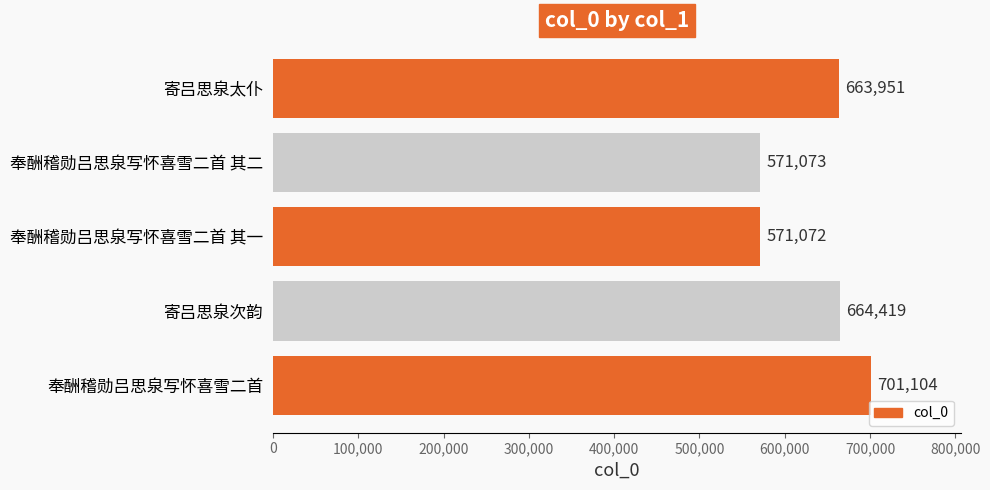

Reading top to bottom, extract all data points from this chart.

663951	571073	571072	664419	701104